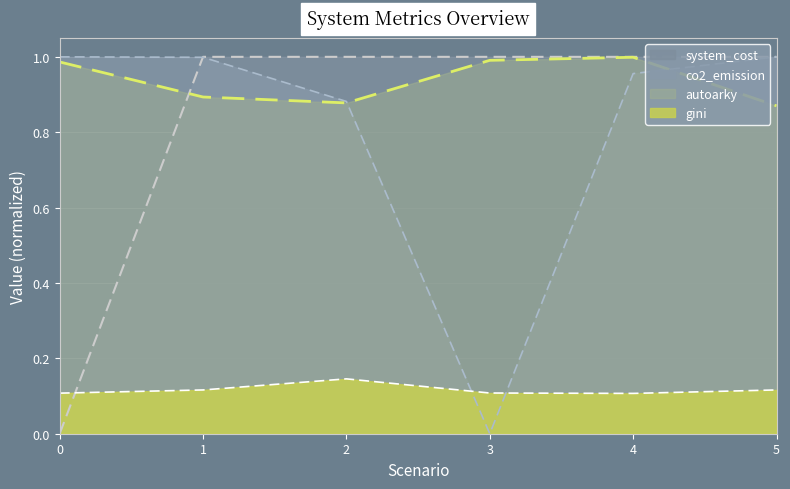

How many interior local peaks does the system_cost series have?

1